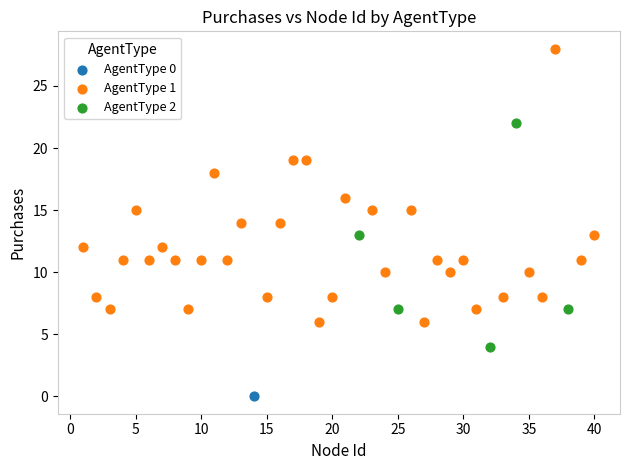

Which series contains the highest Y value?

AgentType 1